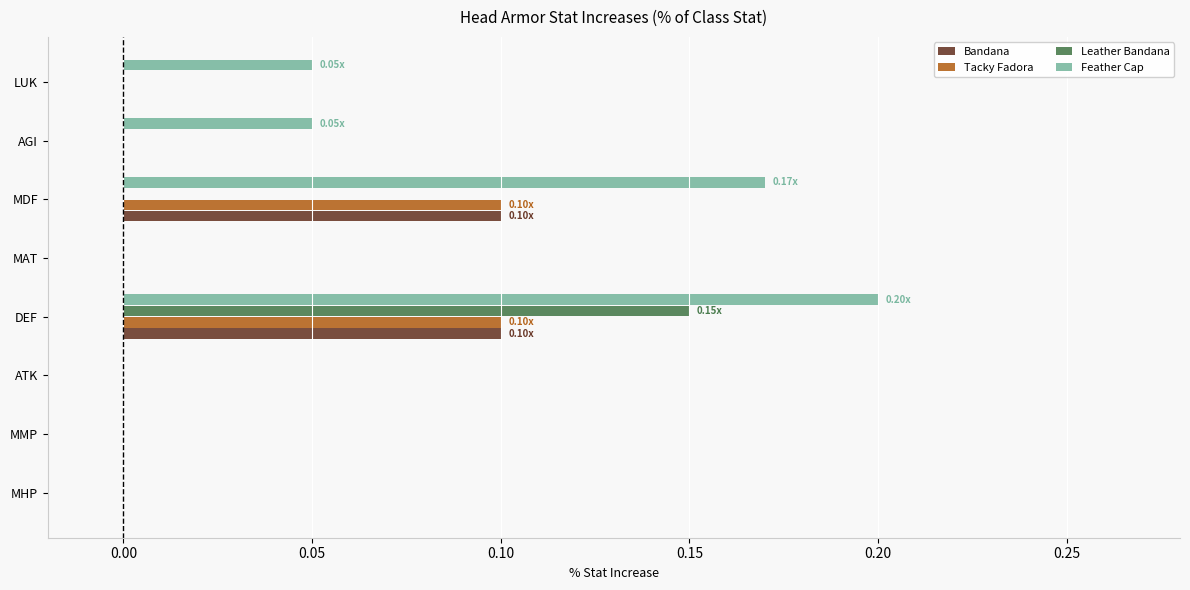

What are all the series names shown in the legend?

Bandana, Tacky Fadora, Leather Bandana, Feather Cap